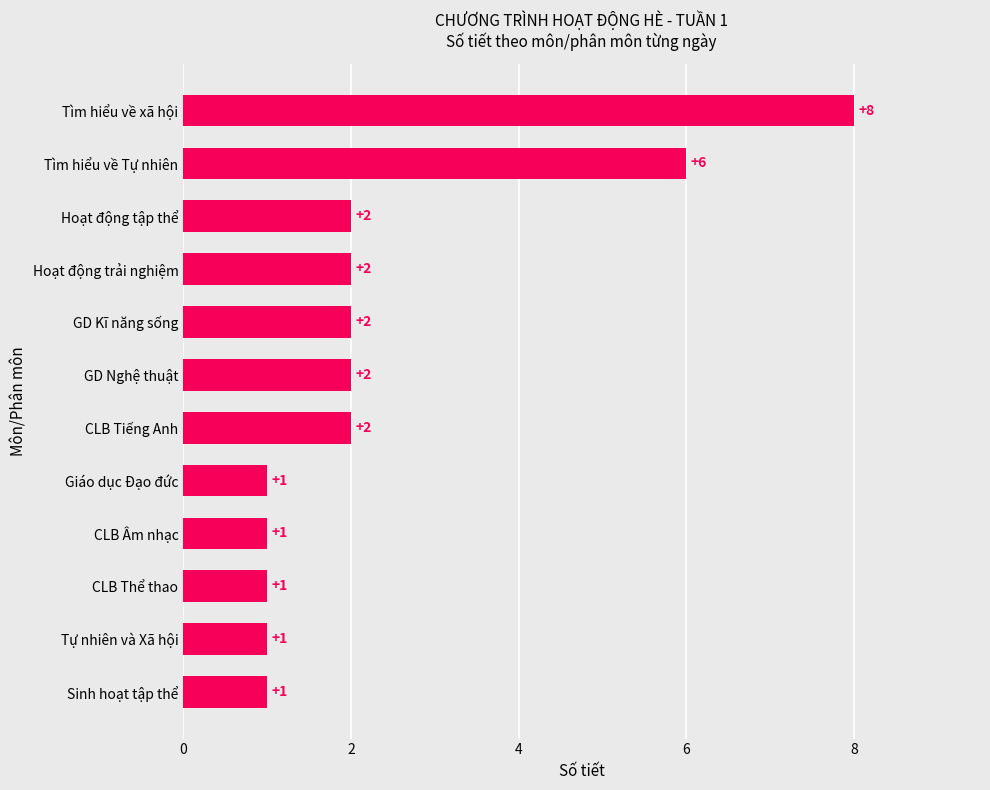

Between Tìm hiểu về xã hội and CLB Tiếng Anh, which is larger?

Tìm hiểu về xã hội